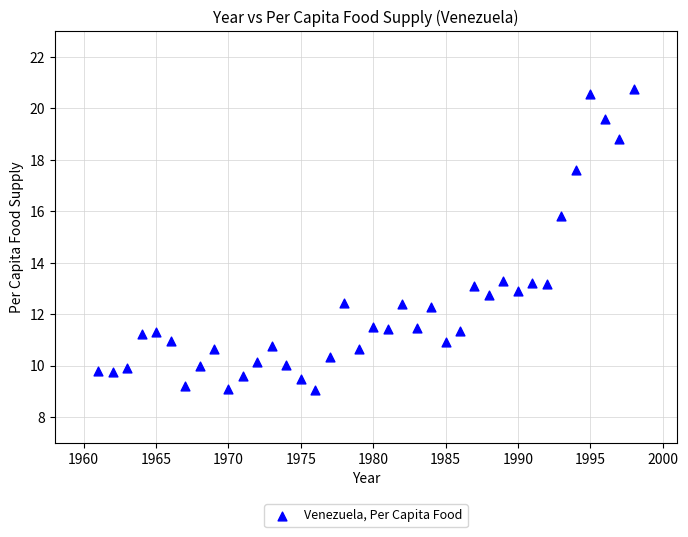

What is the range of Y values (max minus min)?

11.7